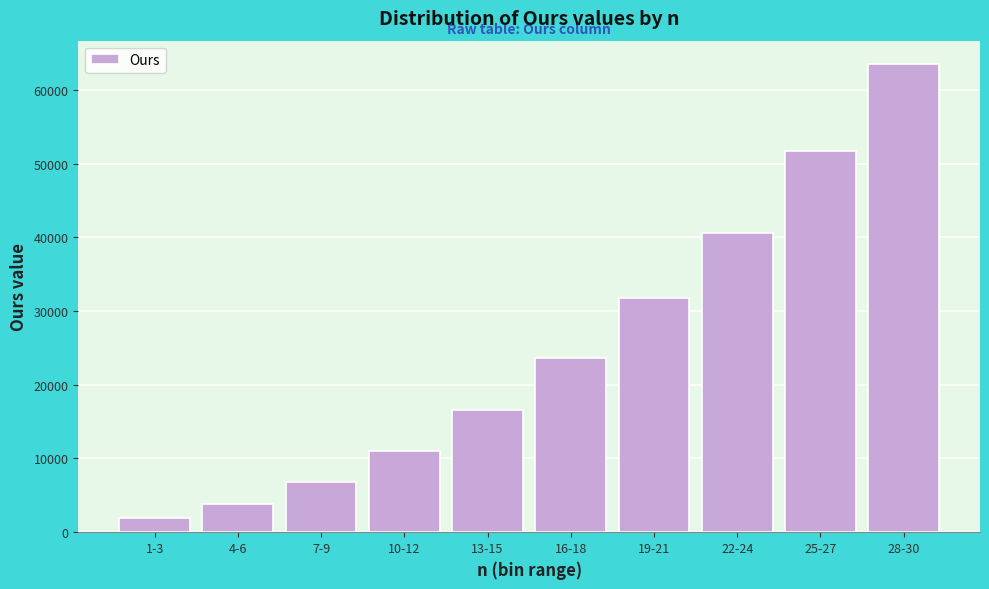

Reading left to right, list all the values displayed in this chart.

1-3=1906	4-6=3783	7-9=6780	10-12=11001	13-15=16626	16-18=23569	19-21=31735	22-24=40579	25-27=51781	28-30=63513